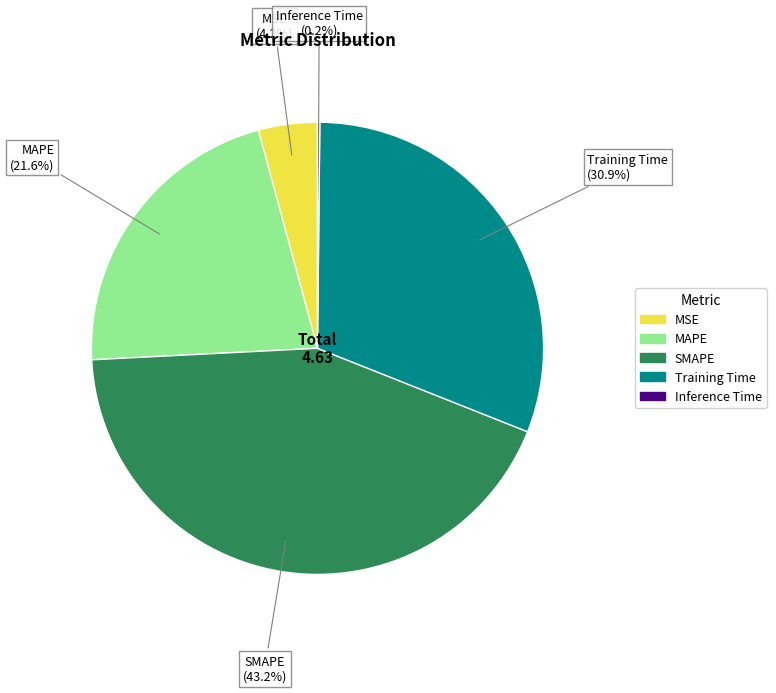

Combined, do MSE and MAPE account for over 50%?

No